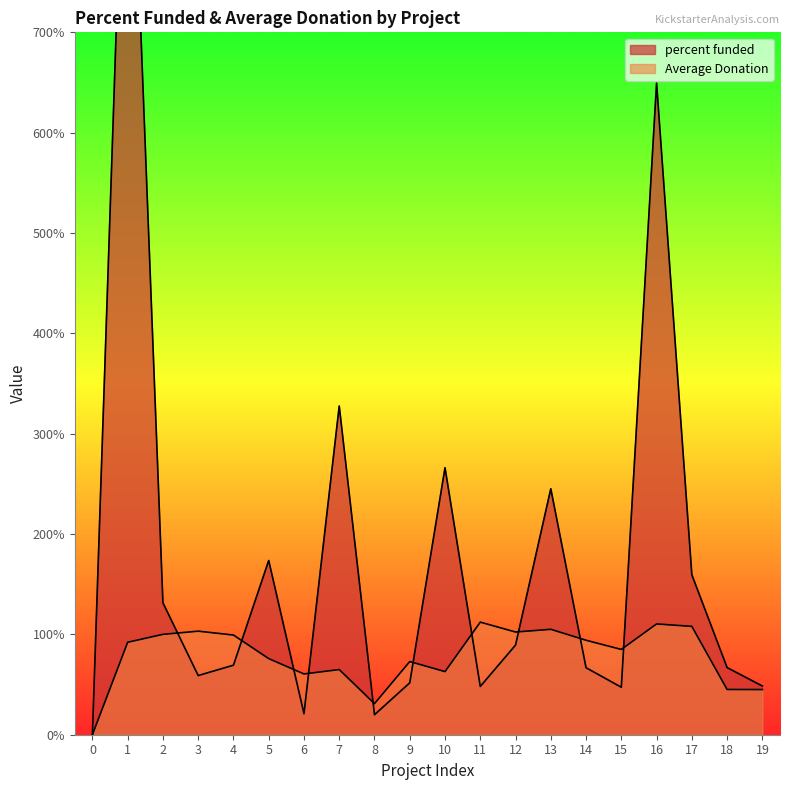

Where is the first local minimum for percent funded?

3